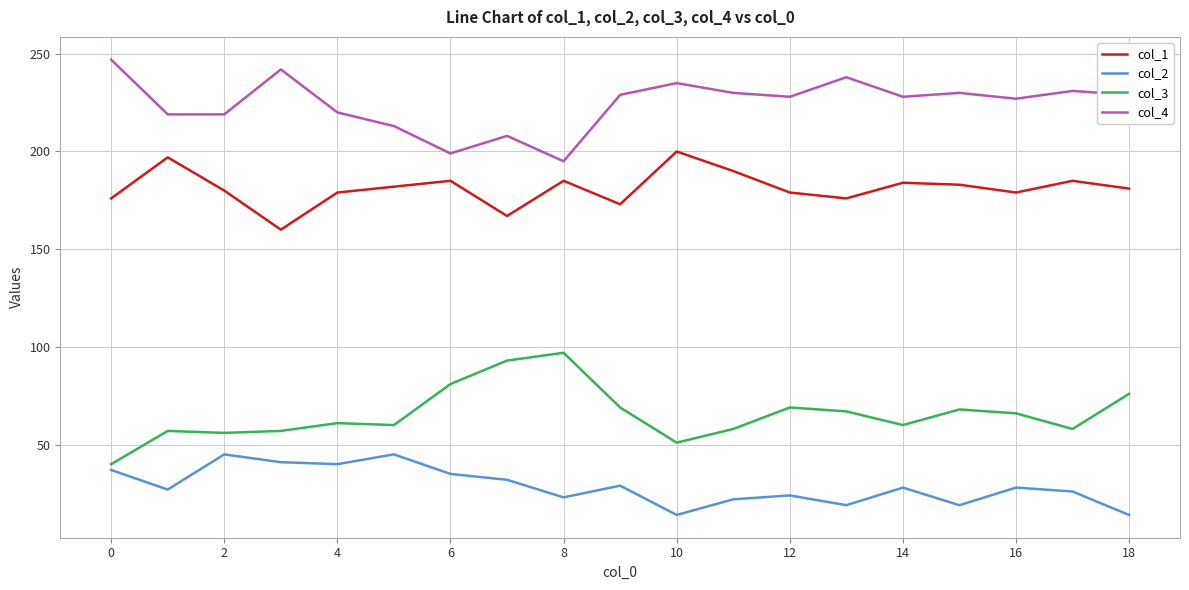

Rank the series by their maximum value, from lowest to highest.

col_2, col_3, col_1, col_4